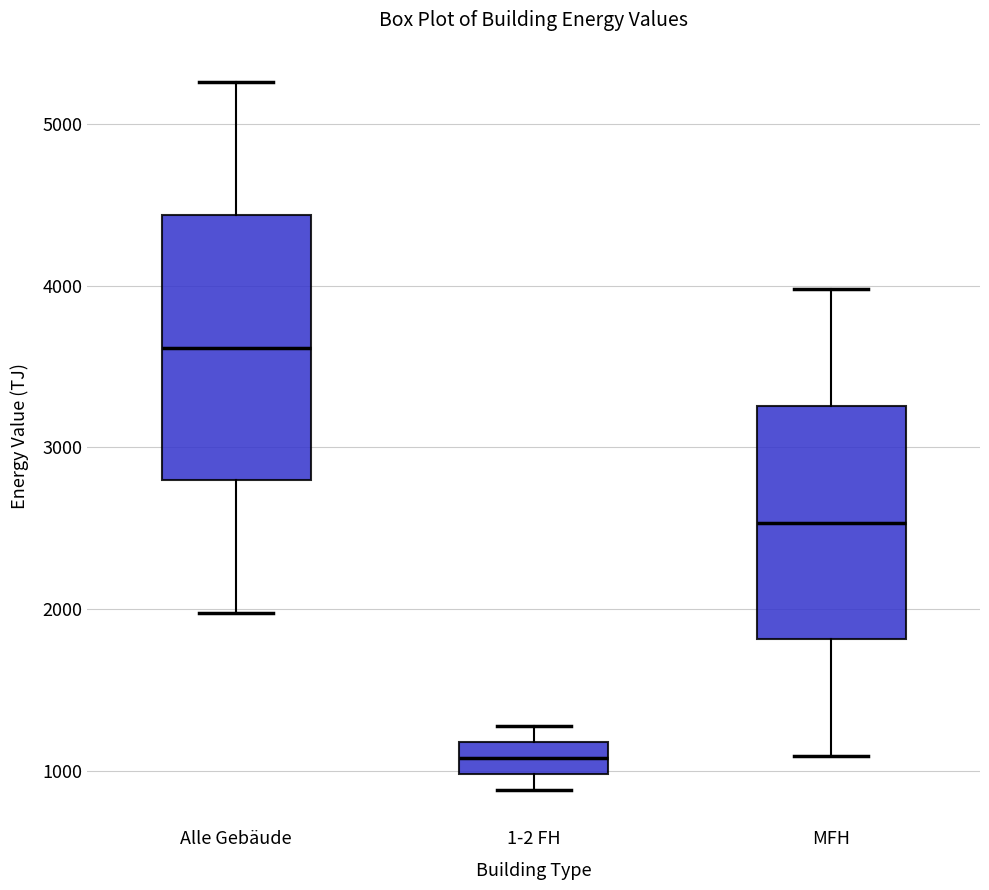

Where does the upper whisker of the box for Alle Gebäude end on the y-axis? The values are not printed on the chart, so give them approximately, as read against the axis.

5300